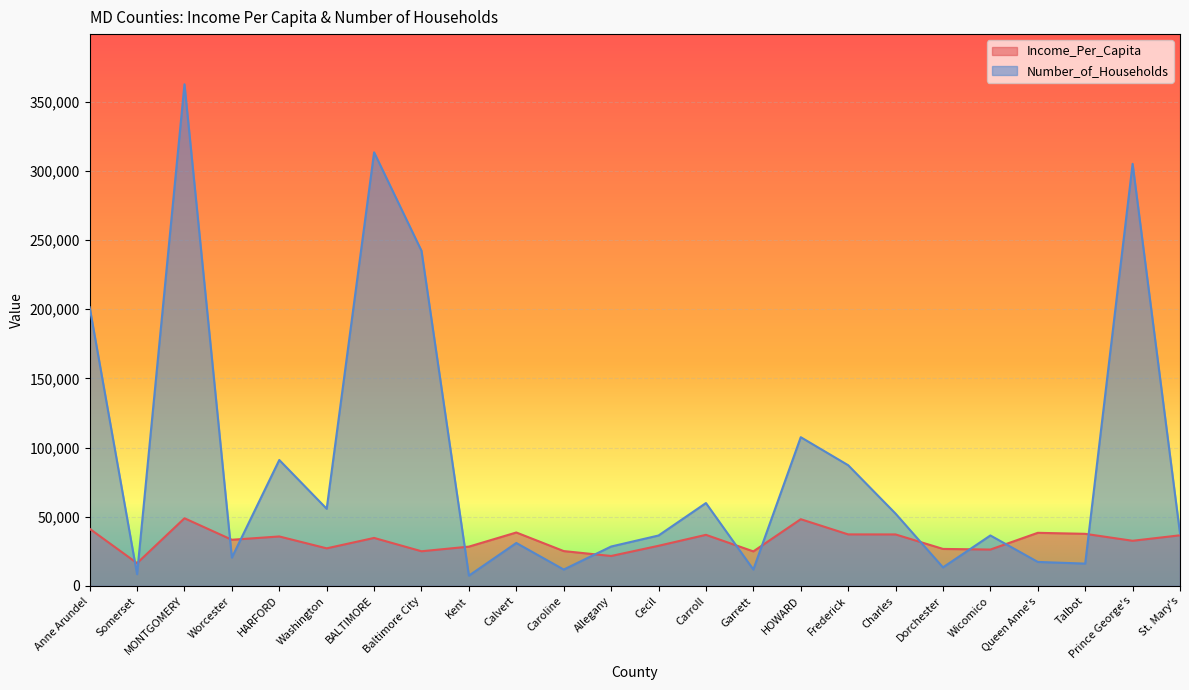

What are all the series names shown in the legend?

Income_Per_Capita, Number_of_Households